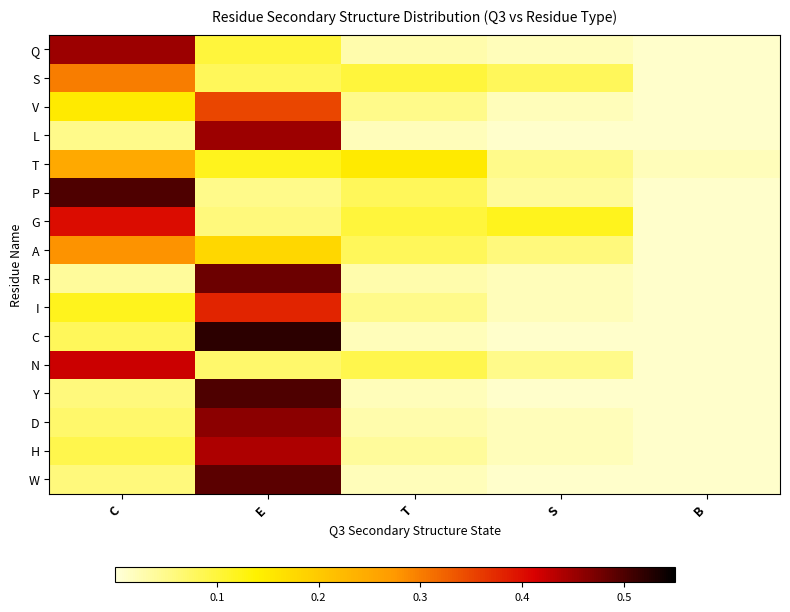

Reading left to right, list all the values displayed in this chart.

Q: C=0.5	E=0.1	T=0.0	S=0.0	B=0.0
S: C=0.3	E=0.1	T=0.1	S=0.1	B=0.0
V: C=0.1	E=0.3	T=0.1	S=0.0	B=0.0
L: C=0.1	E=0.5	T=0.0	S=0.0	B=0.0
T: C=0.2	E=0.1	T=0.1	S=0.1	B=0.0
P: C=0.5	E=0.1	T=0.1	S=0.0	B=0.0
G: C=0.4	E=0.1	T=0.1	S=0.1	B=0.0
A: C=0.3	E=0.2	T=0.1	S=0.1	B=0.0
R: C=0.0	E=0.5	T=0.0	S=0.0	B=0.0
I: C=0.1	E=0.4	T=0.1	S=0.0	B=0.0
C: C=0.1	E=0.5	T=0.0	S=0.0	B=0.0
N: C=0.4	E=0.1	T=0.1	S=0.1	B=0.0
Y: C=0.1	E=0.5	T=0.0	S=0.0	B=0.0
D: C=0.1	E=0.5	T=0.0	S=0.0	B=0.0
H: C=0.1	E=0.4	T=0.0	S=0.0	B=0.0
W: C=0.1	E=0.5	T=0.0	S=0.0	B=0.0